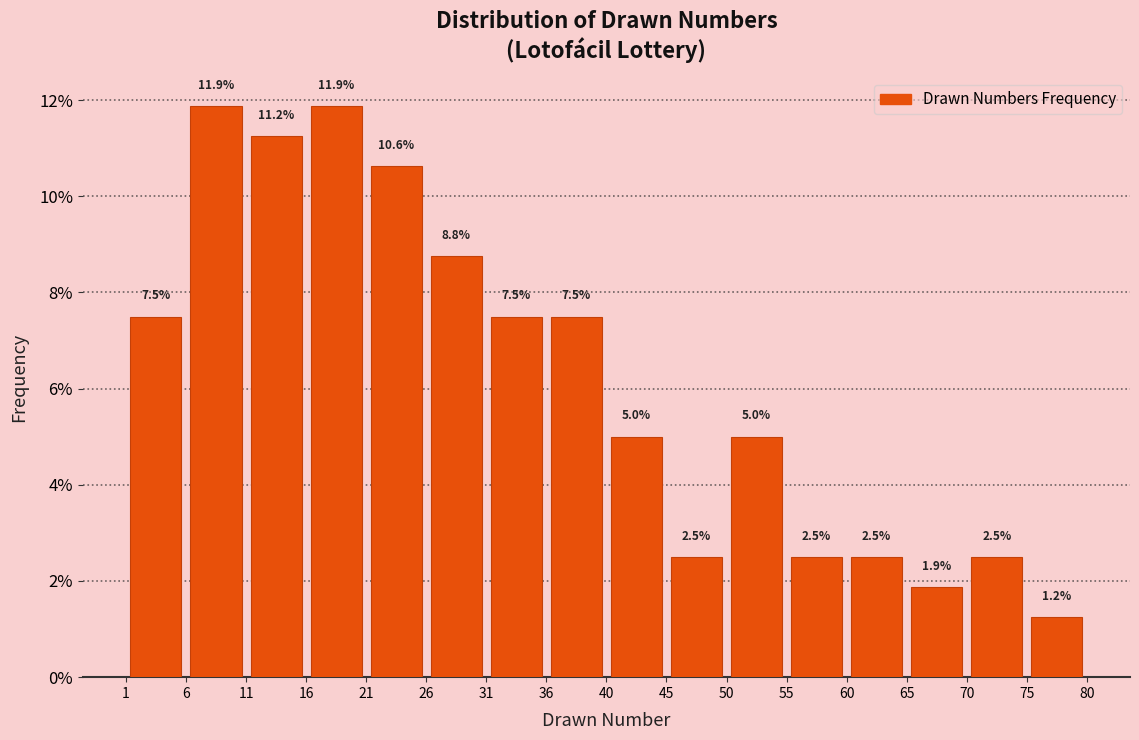

Reading left to right, list every bar in this chart as the range it spans on the x-axis followed by its height.

1 to 6: 7.5
6 to 11: 11.9
11 to 16: 11.2
16 to 21: 11.9
21 to 26: 10.6
26 to 31: 8.8
31 to 36: 7.5
36 to 40: 7.5
40 to 45: 5.0
45 to 50: 2.5
50 to 55: 5.0
55 to 60: 2.5
60 to 65: 2.5
65 to 70: 1.9
70 to 75: 2.5
75 to 80: 1.2